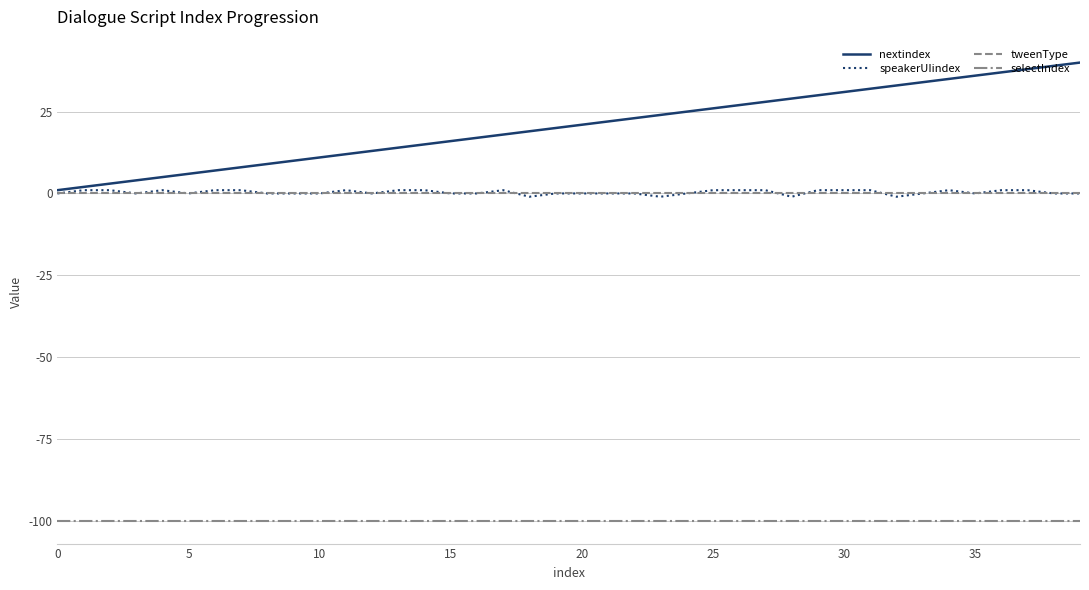

What is the maximum value shown in the chart?

40